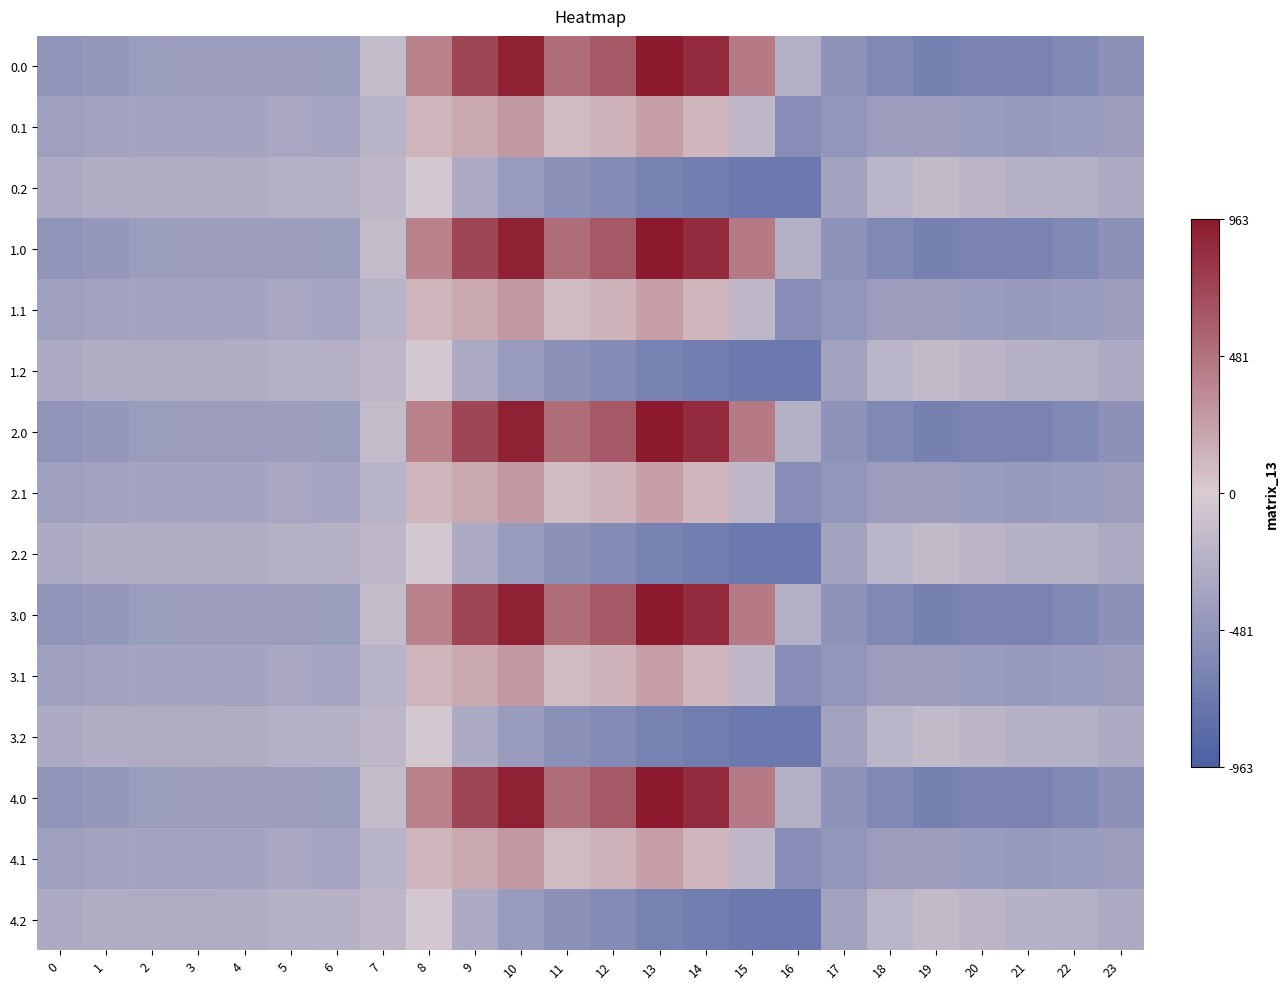

Reading left to right, what are all the values shown in this chart?

0.0: 0=-482.0	1=-449.5	2=-410.3	3=-404.4	4=-404.9	5=-403.8	6=-408.0	7=-150.1	8=395.3	9=716.9	10=916.2	11=516.0	12=619.4	13=962.7	14=870.3	15=443.0	16=-250.9	17=-494.8	18=-586.7	19=-649.2	20=-629.9	21=-638.4	22=-592.3	23=-511.3
0.1: 0=-384.6	1=-361.1	2=-347.9	3=-342.7	4=-339.6	5=-325.7	6=-332.2	7=-217.1	8=125.2	9=191.1	10=274.1	11=87.0	12=134.6	13=241.5	14=113.7	15=-173.1	16=-547.3	17=-466.6	18=-405.4	19=-400.2	20=-414.5	21=-432.4	22=-419.9	23=-399.4
0.2: 0=-287.1	1=-272.7	2=-285.5	3=-281.0	4=-274.4	5=-245.0	6=-228.8	7=-176.6	8=-35.3	9=-288.5	10=-423.5	11=-520.6	12=-571.2	13=-640.4	14=-687.4	15=-725.8	16=-726.6	17=-362.4	18=-210.0	19=-151.0	20=-199.2	21=-226.4	22=-247.4	23=-287.5
1.0: 0=-482.0	1=-449.5	2=-410.3	3=-404.4	4=-404.9	5=-403.8	6=-408.0	7=-150.1	8=395.3	9=716.9	10=916.2	11=516.0	12=619.4	13=962.7	14=870.3	15=443.0	16=-250.9	17=-494.8	18=-586.7	19=-649.2	20=-629.9	21=-638.4	22=-592.3	23=-511.3
1.1: 0=-384.6	1=-361.1	2=-347.9	3=-342.7	4=-339.6	5=-325.7	6=-332.2	7=-217.1	8=125.2	9=191.1	10=274.1	11=87.0	12=134.6	13=241.5	14=113.7	15=-173.1	16=-547.3	17=-466.6	18=-405.4	19=-400.2	20=-414.5	21=-432.4	22=-419.9	23=-399.4
1.2: 0=-287.1	1=-272.7	2=-285.5	3=-281.0	4=-274.4	5=-245.0	6=-228.8	7=-176.6	8=-35.3	9=-288.5	10=-423.5	11=-520.6	12=-571.2	13=-640.4	14=-687.4	15=-725.8	16=-726.6	17=-362.4	18=-210.0	19=-151.0	20=-199.2	21=-226.4	22=-247.4	23=-287.5
2.0: 0=-482.0	1=-449.5	2=-410.3	3=-404.4	4=-404.9	5=-403.8	6=-408.0	7=-150.1	8=395.3	9=716.9	10=916.2	11=516.0	12=619.4	13=962.7	14=870.3	15=443.0	16=-250.9	17=-494.8	18=-586.7	19=-649.2	20=-629.9	21=-638.4	22=-592.3	23=-511.3
2.1: 0=-384.6	1=-361.1	2=-347.9	3=-342.7	4=-339.6	5=-325.7	6=-332.2	7=-217.1	8=125.2	9=191.1	10=274.1	11=87.0	12=134.6	13=241.5	14=113.7	15=-173.1	16=-547.3	17=-466.6	18=-405.4	19=-400.2	20=-414.5	21=-432.4	22=-419.9	23=-399.4
2.2: 0=-287.1	1=-272.7	2=-285.5	3=-281.0	4=-274.4	5=-245.0	6=-228.8	7=-176.6	8=-35.3	9=-288.5	10=-423.5	11=-520.6	12=-571.2	13=-640.4	14=-687.4	15=-725.8	16=-726.6	17=-362.4	18=-210.0	19=-151.0	20=-199.2	21=-226.4	22=-247.4	23=-287.5
3.0: 0=-482.0	1=-449.5	2=-410.3	3=-404.4	4=-404.9	5=-403.8	6=-408.0	7=-150.1	8=395.3	9=716.9	10=916.2	11=516.0	12=619.4	13=962.7	14=870.3	15=443.0	16=-250.9	17=-494.8	18=-586.7	19=-649.2	20=-629.9	21=-638.4	22=-592.3	23=-511.3
3.1: 0=-384.6	1=-361.1	2=-347.9	3=-342.7	4=-339.6	5=-325.7	6=-332.2	7=-217.1	8=125.2	9=191.1	10=274.1	11=87.0	12=134.6	13=241.5	14=113.7	15=-173.1	16=-547.3	17=-466.6	18=-405.4	19=-400.2	20=-414.5	21=-432.4	22=-419.9	23=-399.4
3.2: 0=-287.1	1=-272.7	2=-285.5	3=-281.0	4=-274.4	5=-245.0	6=-228.8	7=-176.6	8=-35.3	9=-288.5	10=-423.5	11=-520.6	12=-571.2	13=-640.4	14=-687.4	15=-725.8	16=-726.6	17=-362.4	18=-210.0	19=-151.0	20=-199.2	21=-226.4	22=-247.4	23=-287.5
4.0: 0=-482.0	1=-449.5	2=-410.3	3=-404.4	4=-404.9	5=-403.8	6=-408.0	7=-150.1	8=395.3	9=716.9	10=916.2	11=516.0	12=619.4	13=962.7	14=870.3	15=443.0	16=-250.9	17=-494.8	18=-586.7	19=-649.2	20=-629.9	21=-638.4	22=-592.3	23=-511.3
4.1: 0=-384.6	1=-361.1	2=-347.9	3=-342.7	4=-339.6	5=-325.7	6=-332.2	7=-217.1	8=125.2	9=191.1	10=274.1	11=87.0	12=134.6	13=241.5	14=113.7	15=-173.1	16=-547.3	17=-466.6	18=-405.4	19=-400.2	20=-414.5	21=-432.4	22=-419.9	23=-399.4
4.2: 0=-287.1	1=-272.7	2=-285.5	3=-281.0	4=-274.4	5=-245.0	6=-228.8	7=-176.6	8=-35.3	9=-288.5	10=-423.5	11=-520.6	12=-571.2	13=-640.4	14=-687.4	15=-725.8	16=-726.6	17=-362.4	18=-210.0	19=-151.0	20=-199.2	21=-226.4	22=-247.4	23=-287.5